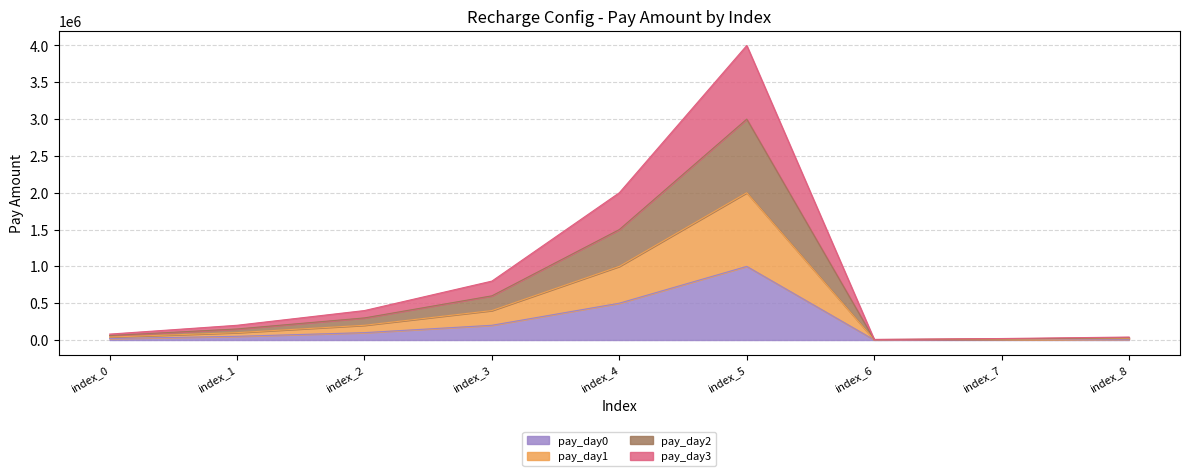

How many categories are shown in the chart?

9